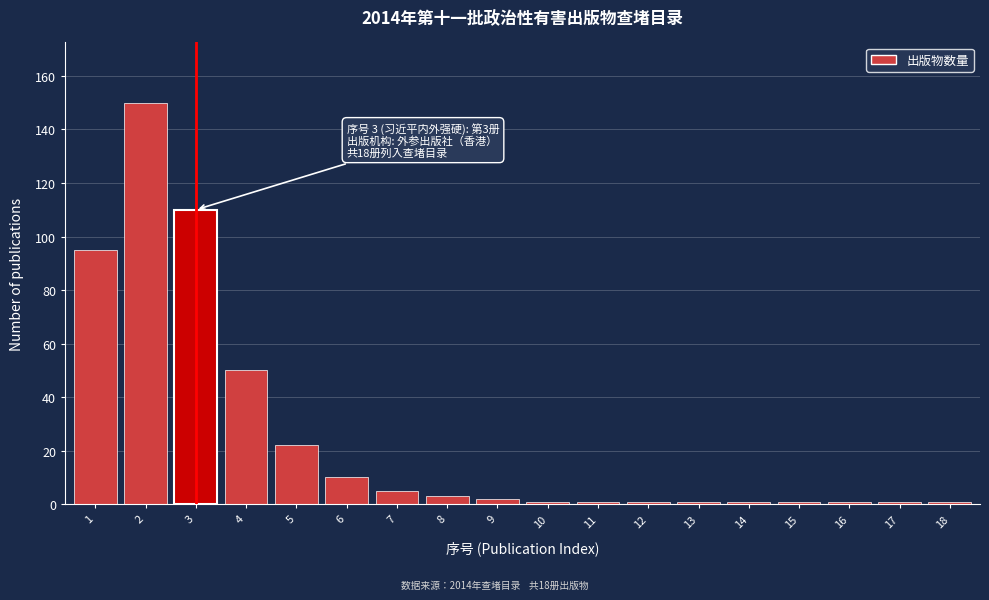

Reading left to right, extract all data points from this chart.

1=95	2=150	3=110	4=50	5=22	6=10	7=5	8=3	9=2	10=1	11=1	12=1	13=1	14=1	15=1	16=1	17=1	18=1